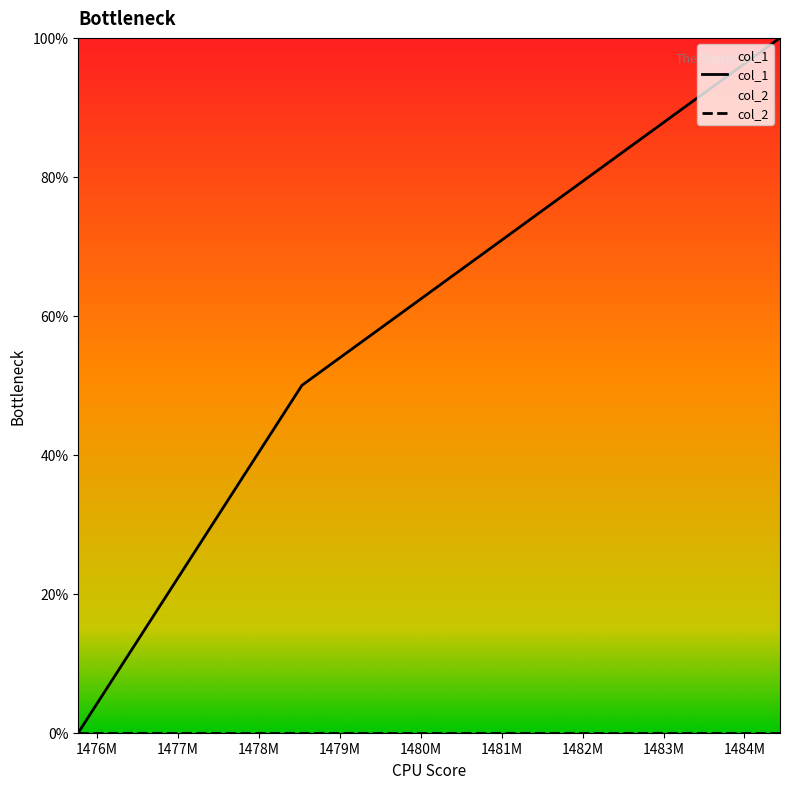

Does the chart display data point markers on the line(s)?

No